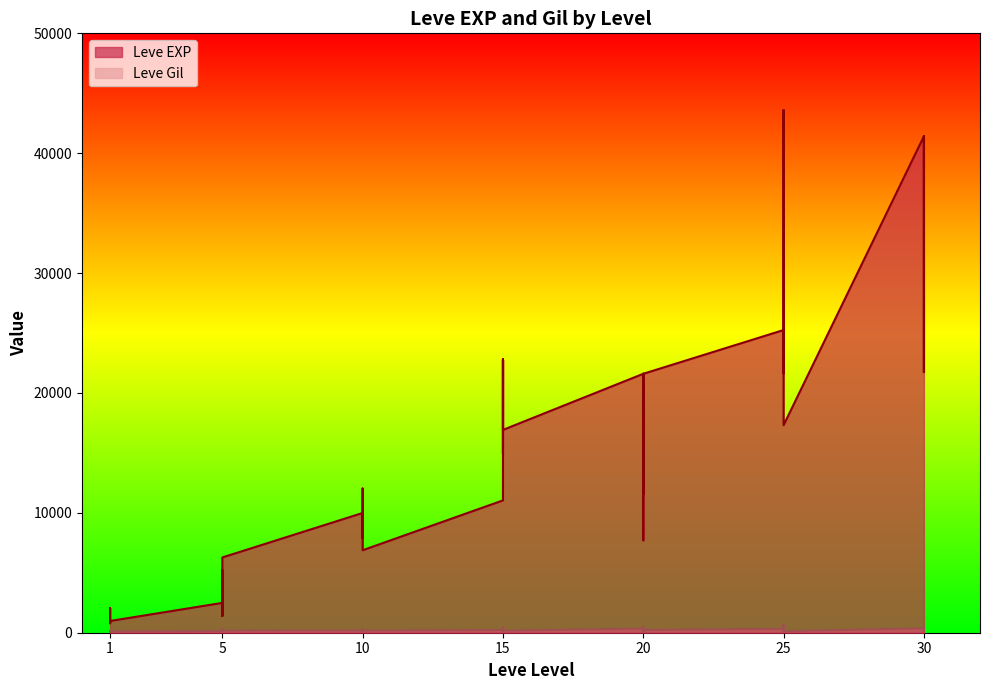

How many values in the Leve EXP series are below 12030?

20